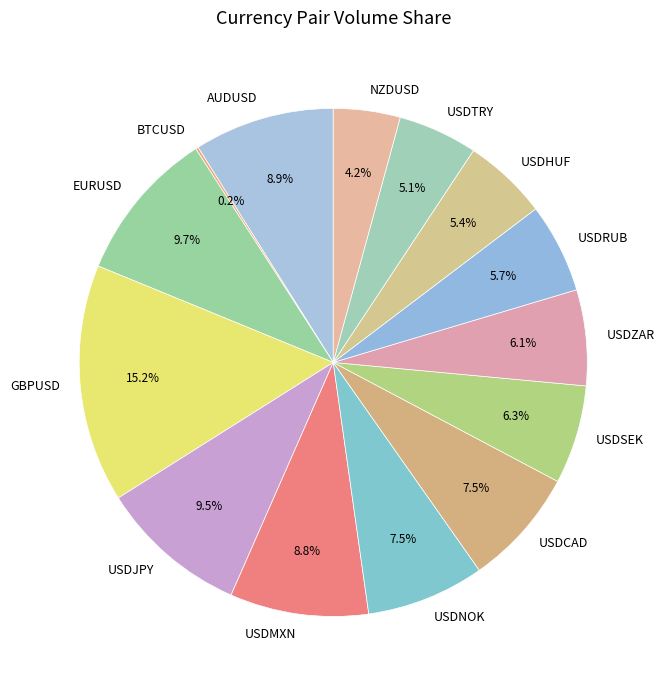

Does any single category account for the majority?

No